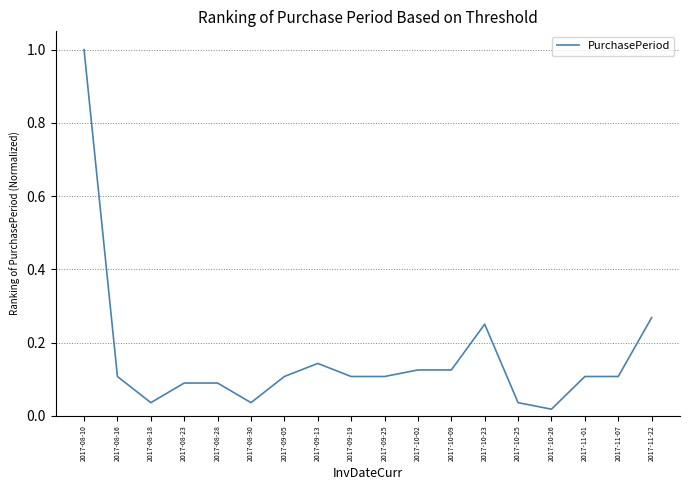

What is the difference between the maximum and minimum values?

1.0